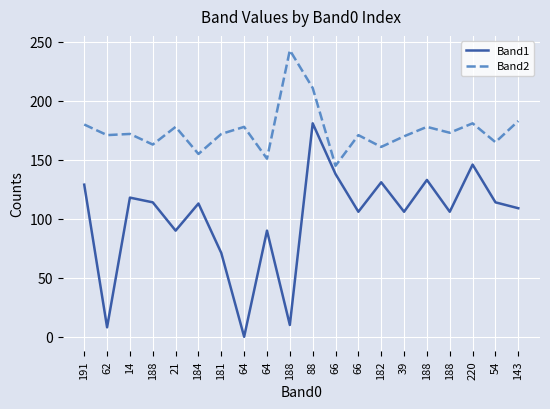

True or false: Band1 and Band2 intersect in this chart.

False